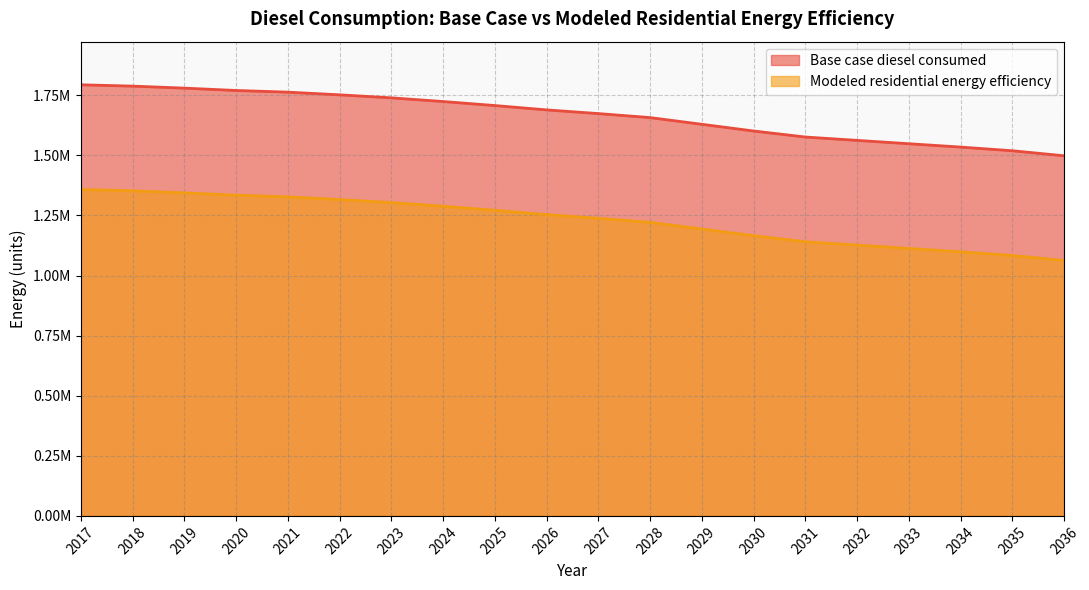

The value of Base case diesel consumed at 2029 is 2697169.1. True or false?

False